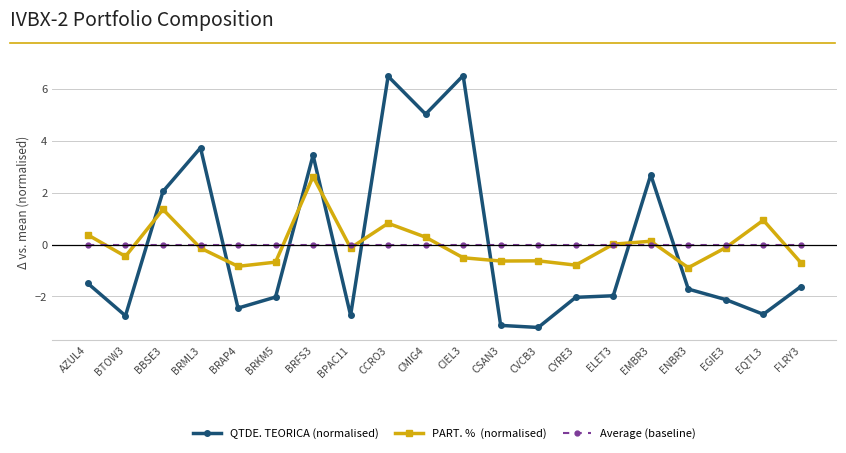

What is the total value across all series at BRKM5?

-2.7